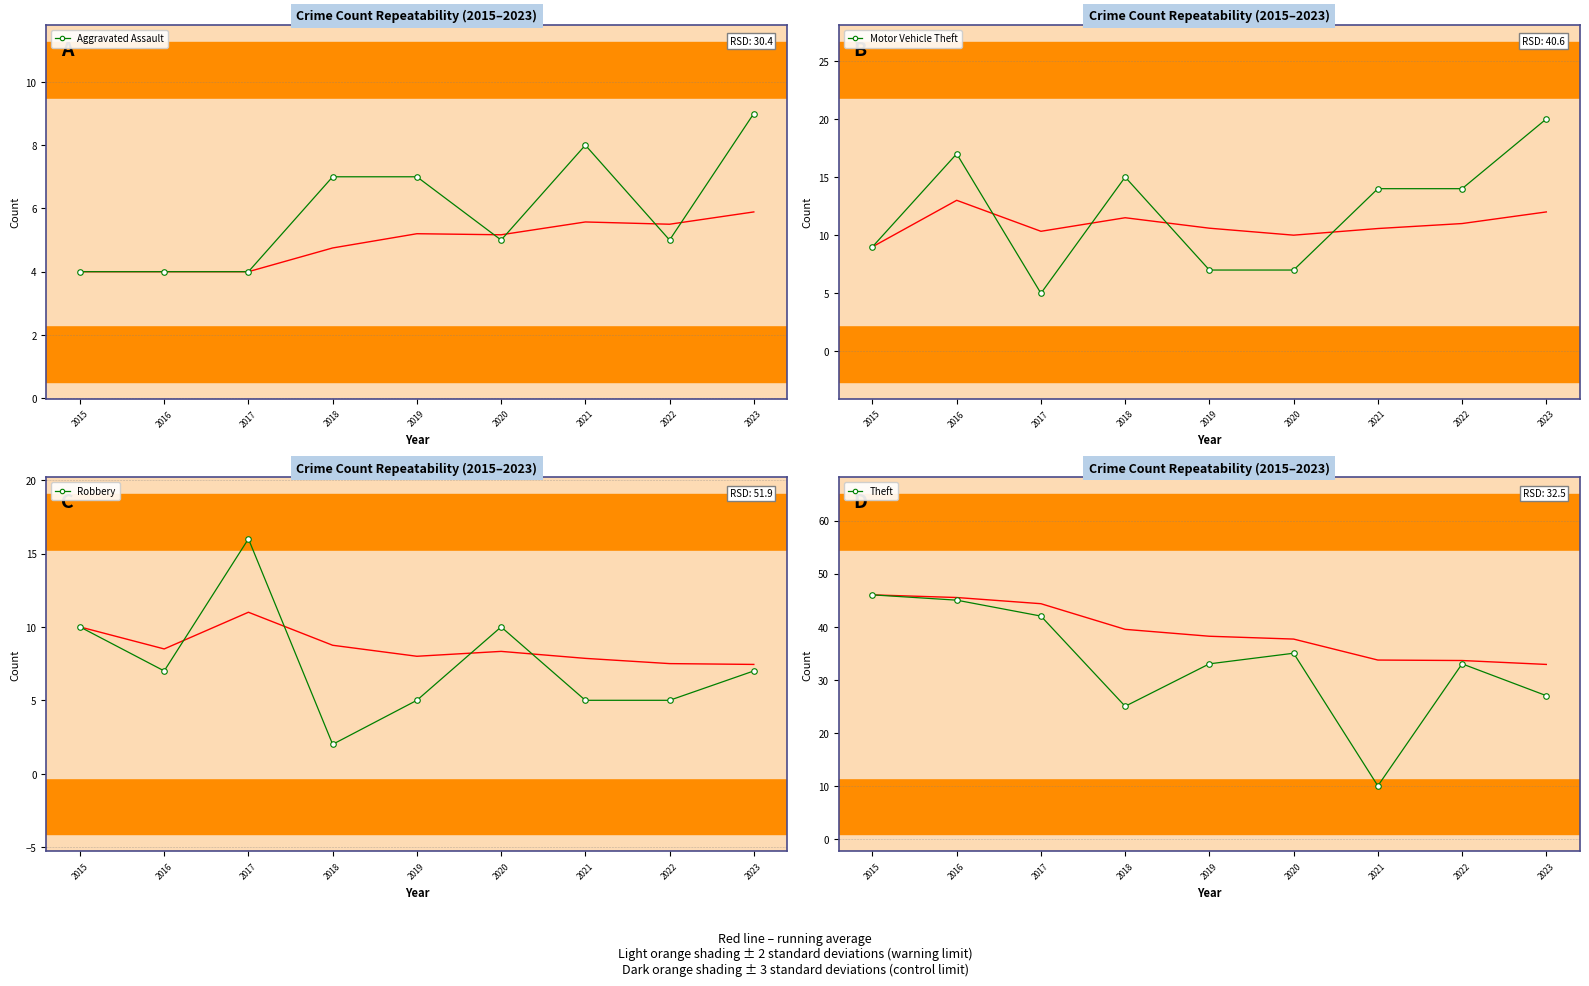

At which label does Aggravated Assault first exceed 5?

2018